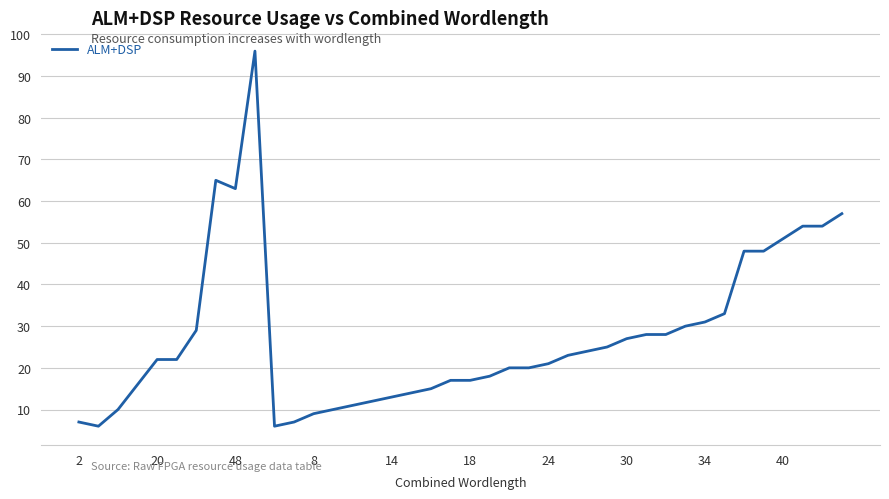

What is the difference between the maximum and minimum values?

90